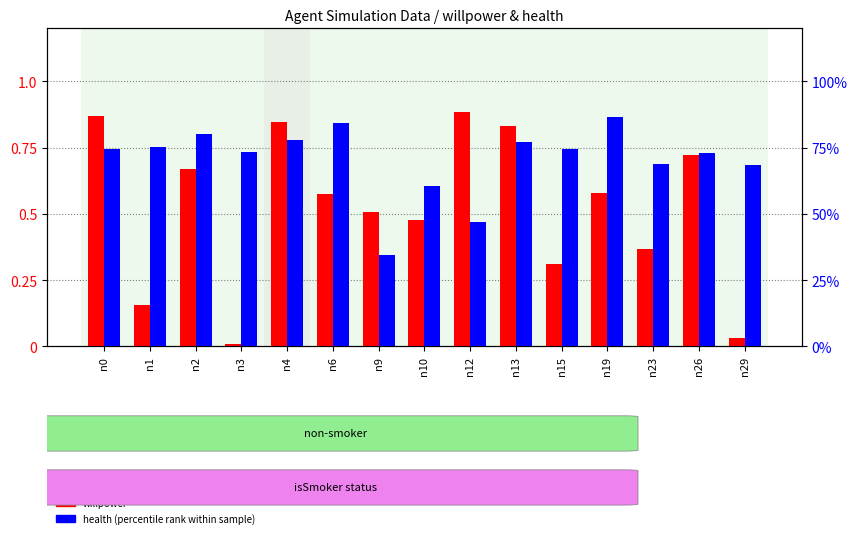

Reading left to right, transcribe all the data shown in this chart.

willpower: n0=0.9	n1=0.2	n2=0.7	n3=0.0	n4=0.8	n6=0.6	n9=0.5	n10=0.5	n12=0.9	n13=0.8	n15=0.3	n19=0.6	n23=0.4	n26=0.7	n29=0.0
health: n0=0.7	n1=0.8	n2=0.8	n3=0.7	n4=0.8	n6=0.8	n9=0.3	n10=0.6	n12=0.5	n13=0.8	n15=0.7	n19=0.9	n23=0.7	n26=0.7	n29=0.7